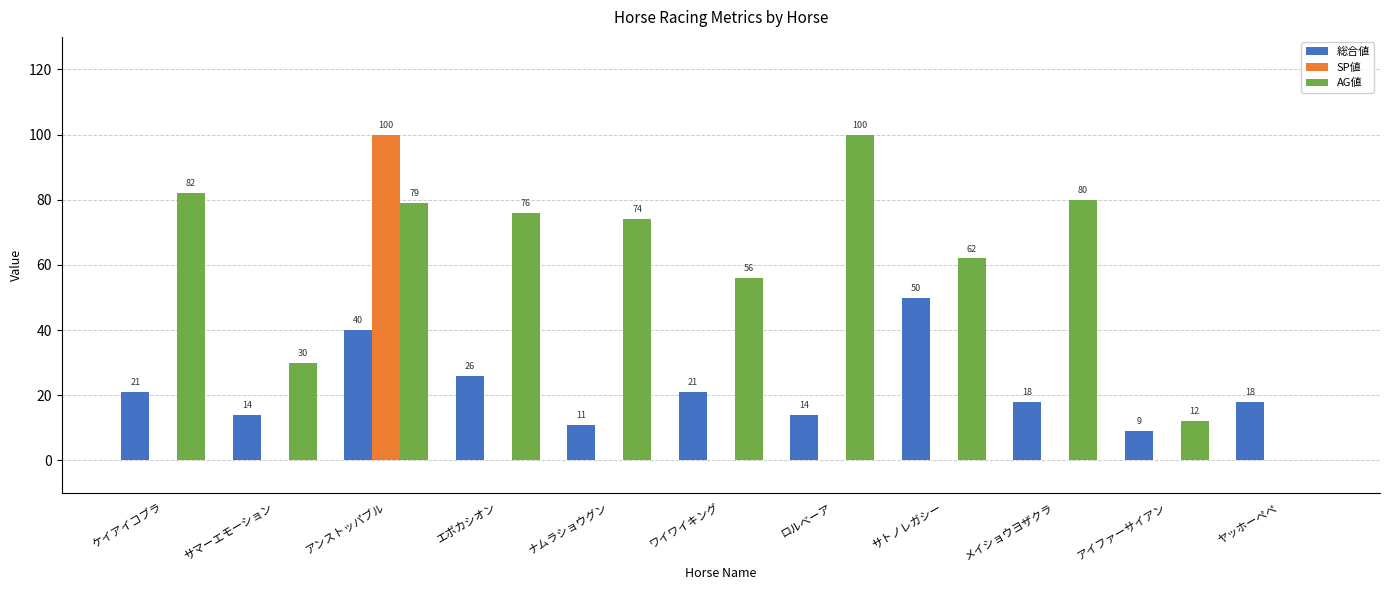

The value of SP値 at ワイワイキング is 0. True or false?

True